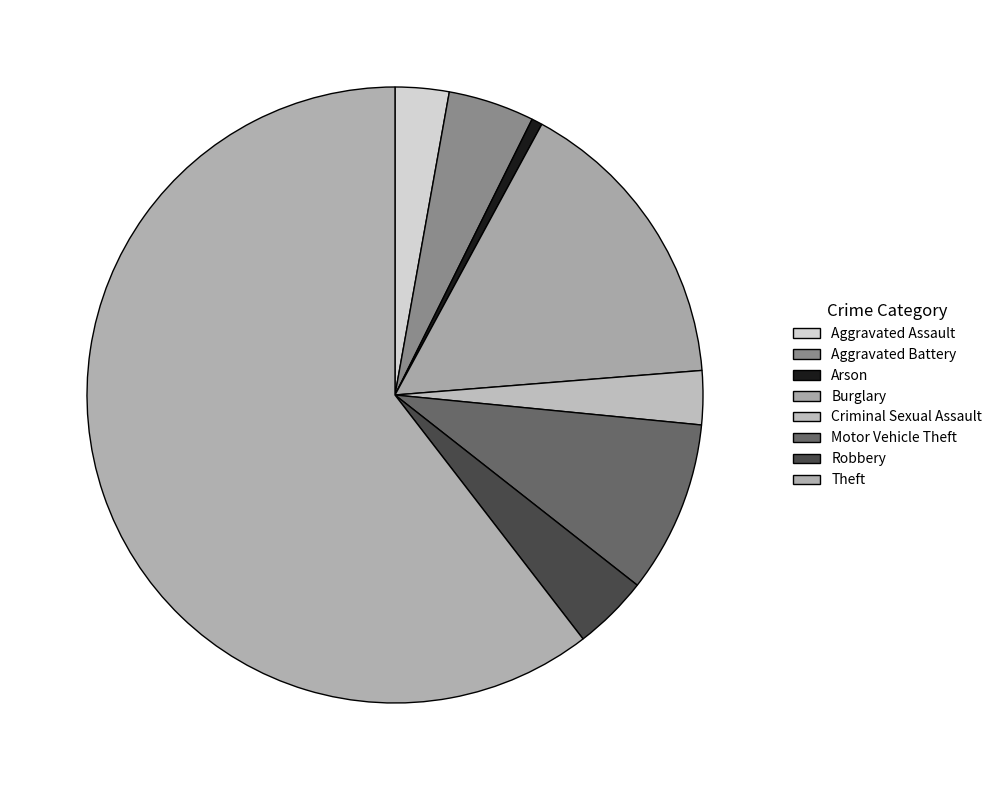

What is the change in value from Aggravated Battery to Robbery?

-1